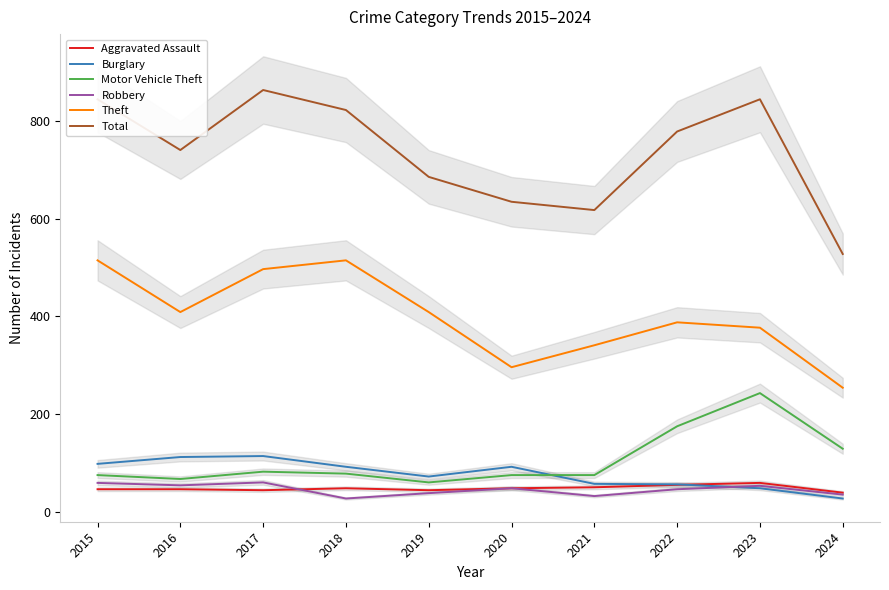

At which category does Robbery reach its first local valley?

2016